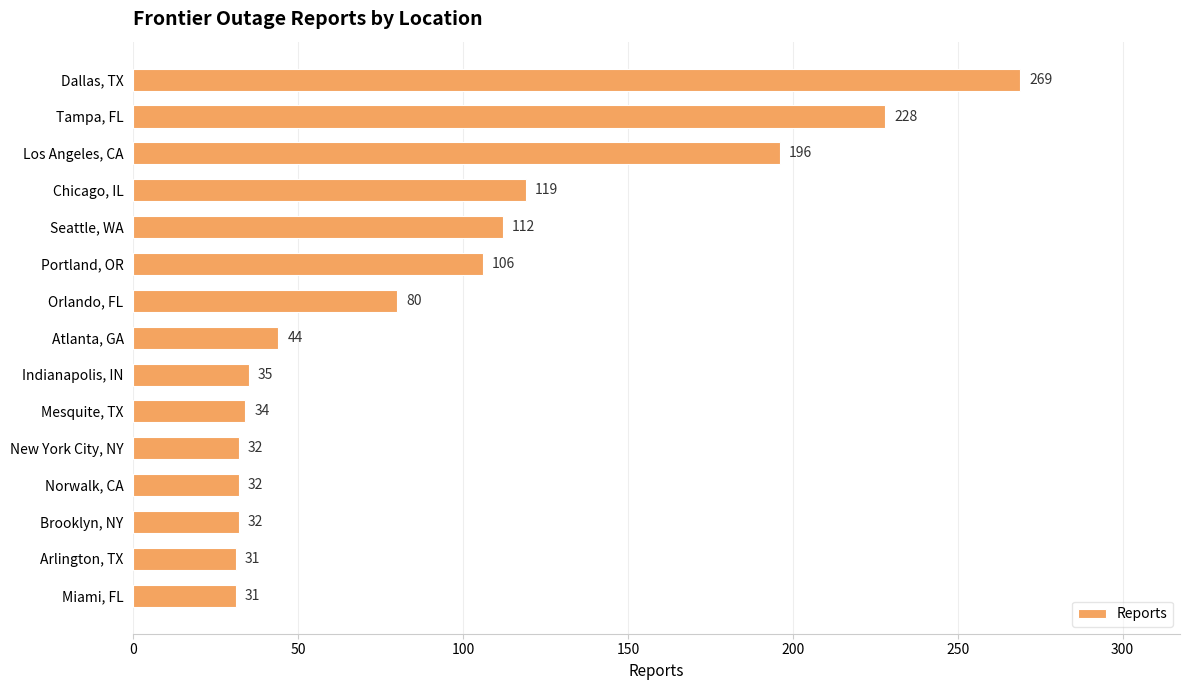

How many values are below 44?

7